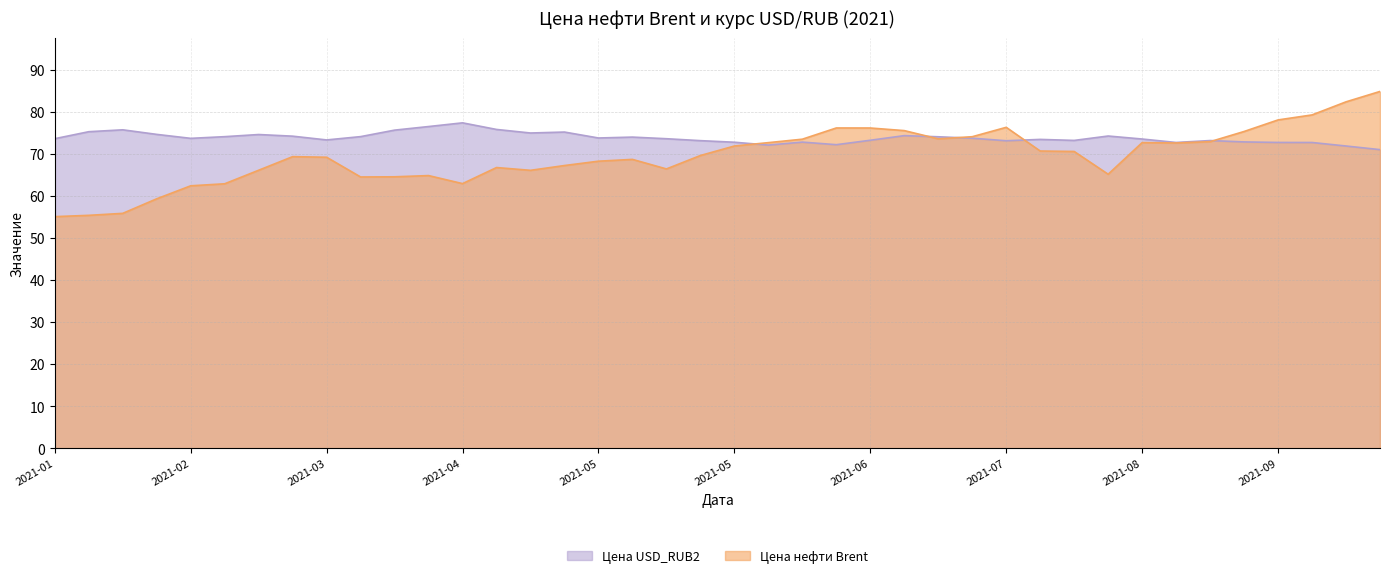

What is the difference between the maximum and minimum values in the Цена нефти Brent series?

29.8